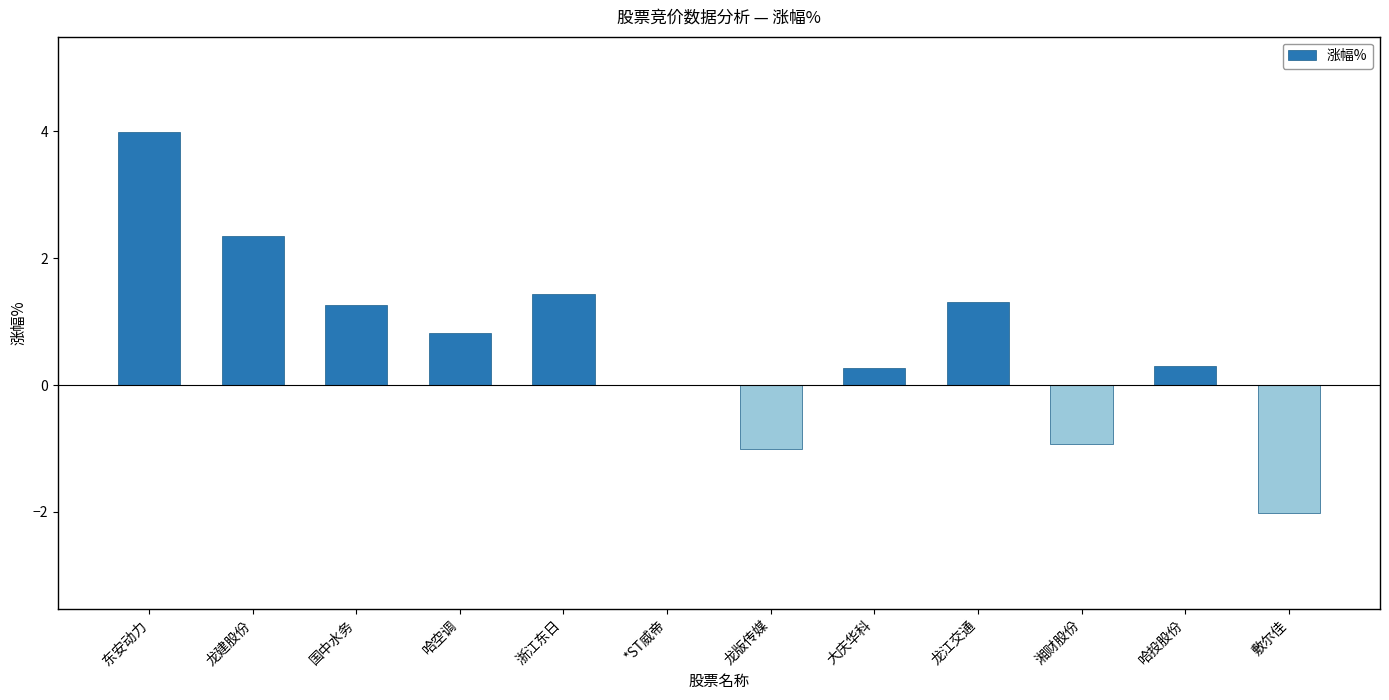

How many categories are shown in the chart?

12